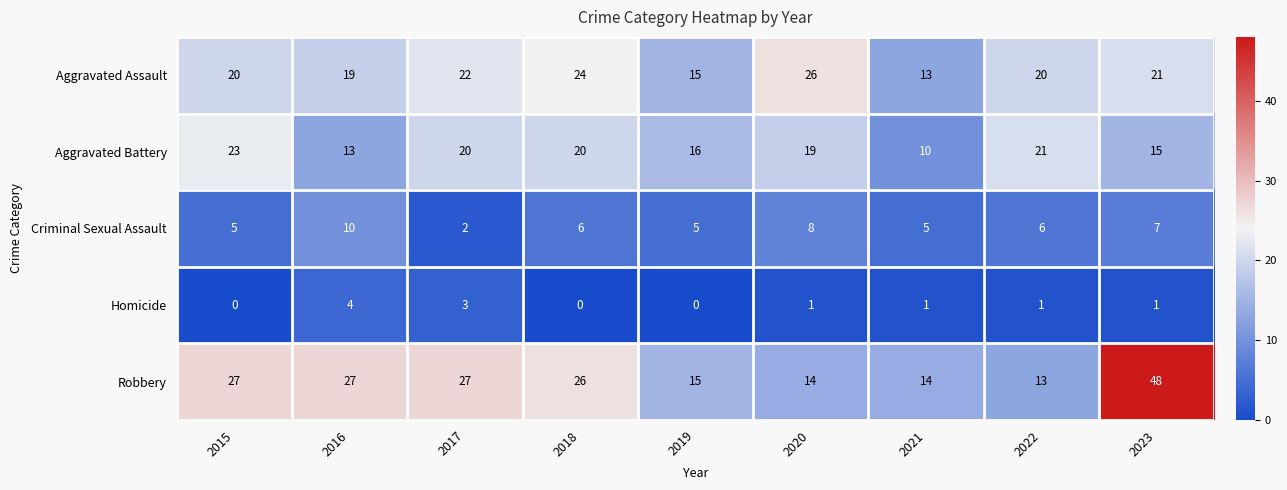

True or false: Robbery has a value of 38 at 2016.

False